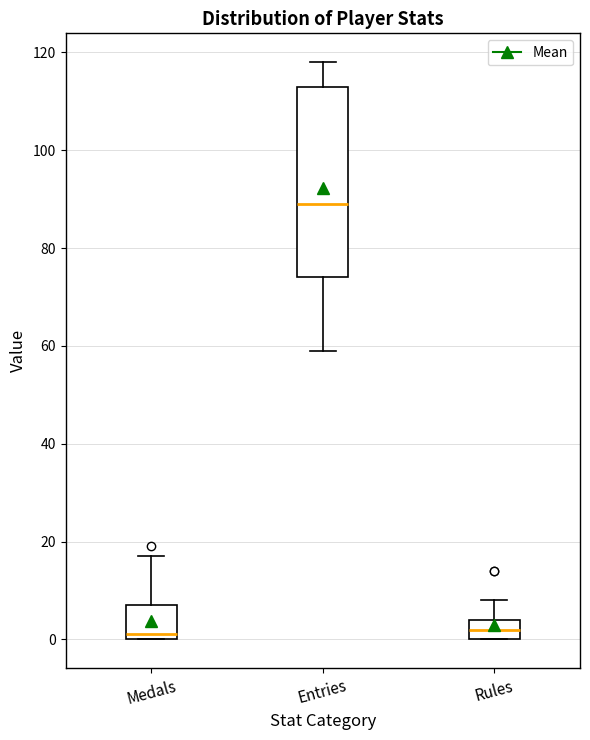

Where is the upper edge of the box for Medals on the y-axis? The values are not printed on the chart, so give them approximately, as read against the axis.

8